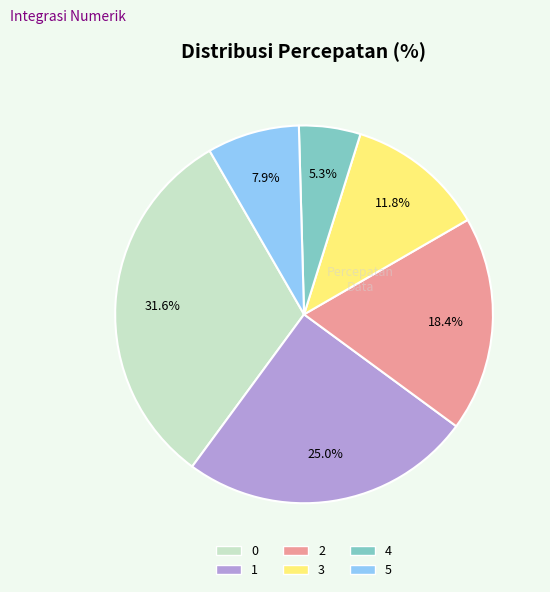

Is it true that 3 is 12% of the pie?

True